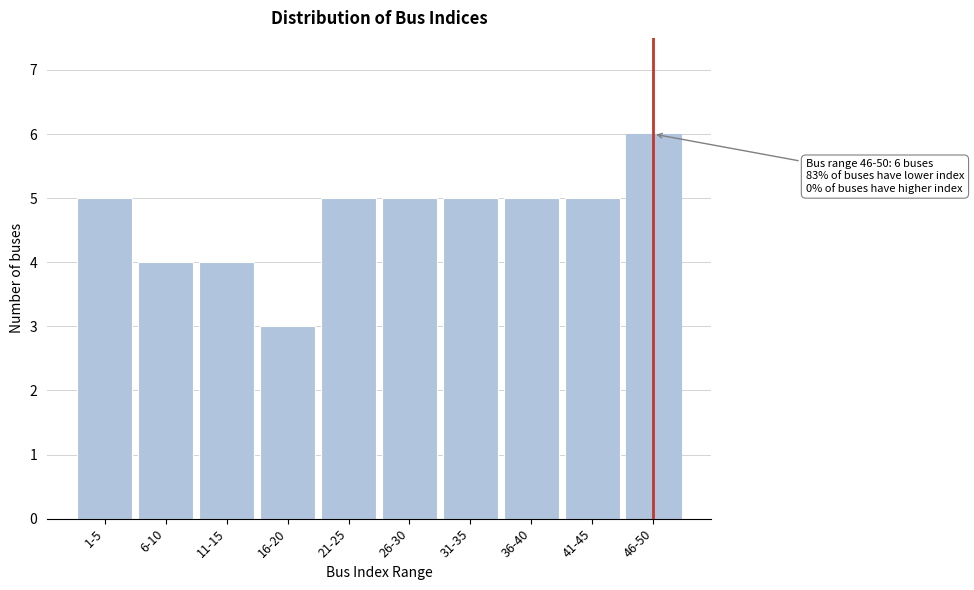

Reading left to right, list all the values displayed in this chart.

5	4	4	3	5	5	5	5	5	6